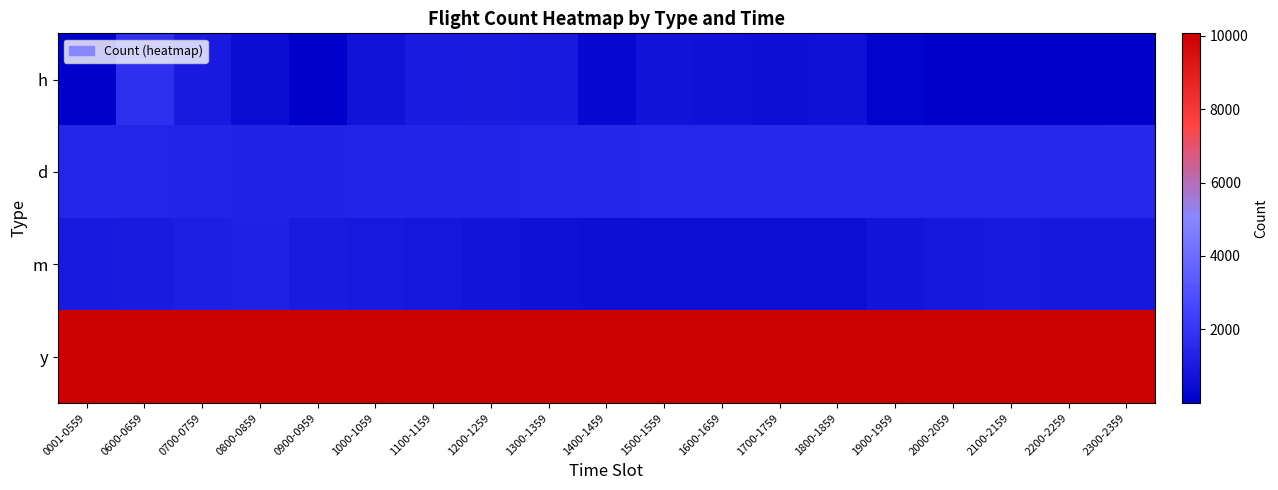

What is the minimum value shown in the chart?

3.0